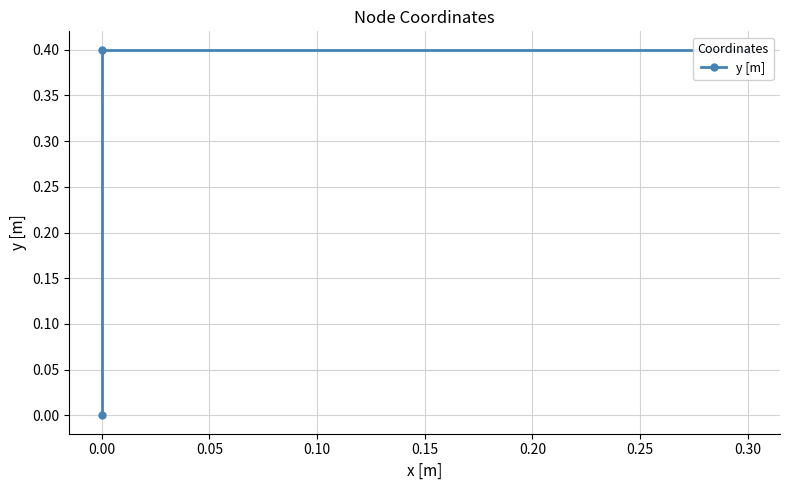

What is the change in value from −0.05 to 0.00?

+0.4